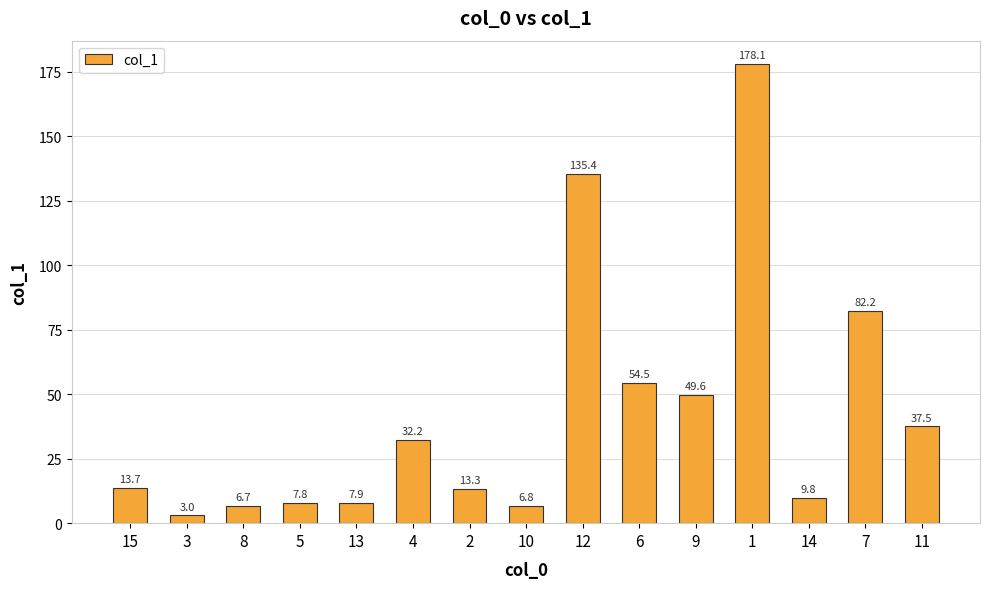

What is the change in value from 3 to 7?

+79.2